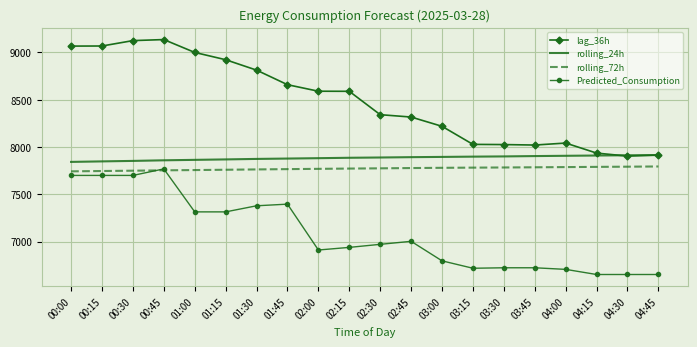

True or false: lag_36h and rolling_72h cross at least once.

False